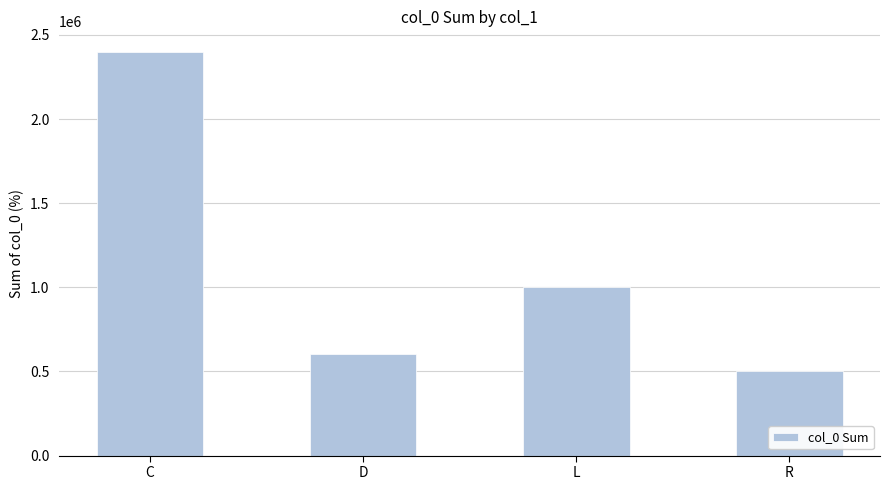

What is the sum of the values at D and R?

1101124